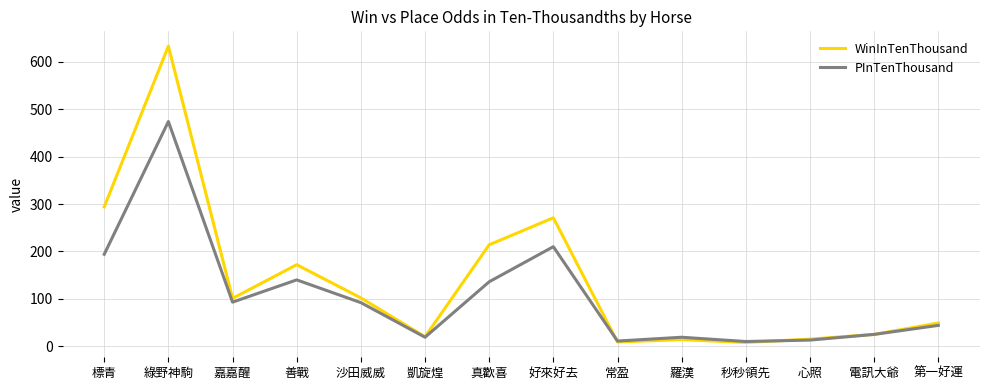

At which category is the sum across all series the highest?

綠野神駒